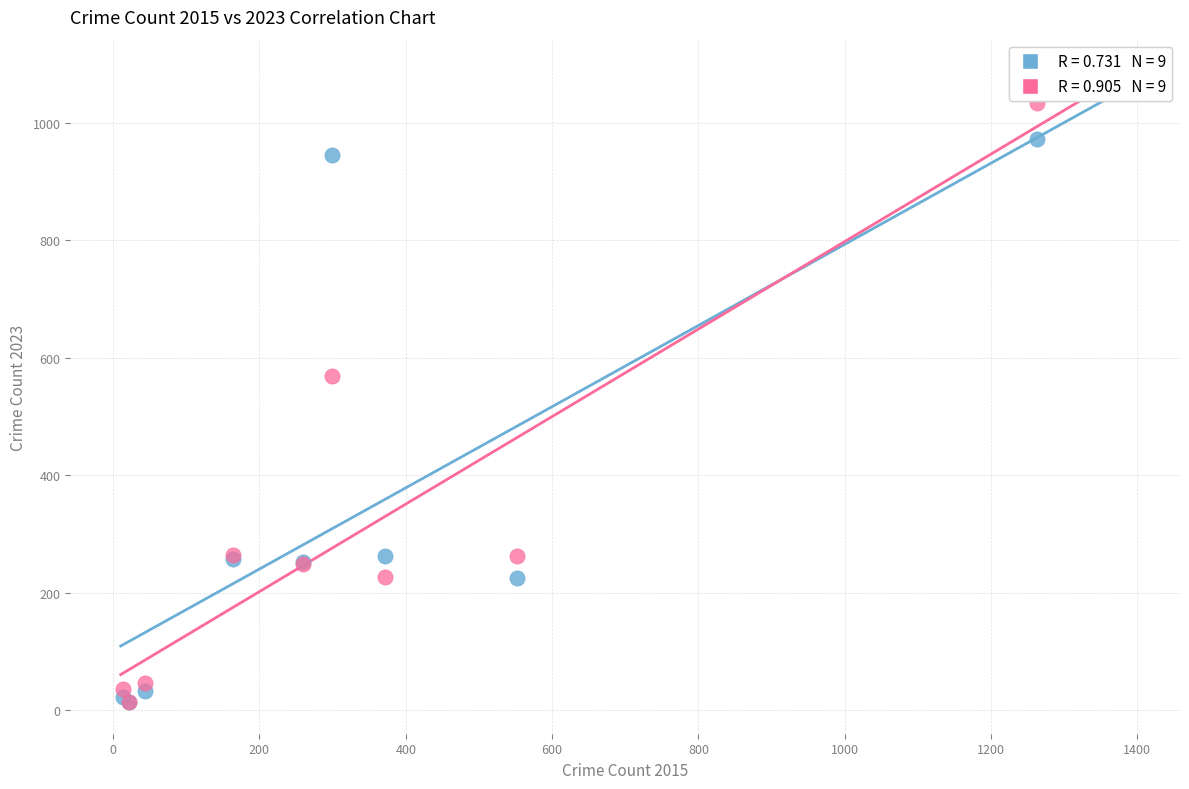

Across all series, what Y value is closest to 523?

569